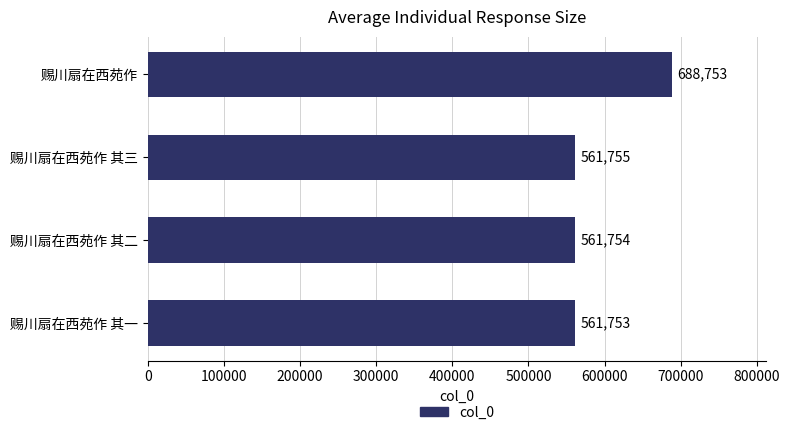

Reading top to bottom, what are all the values shown in this chart?

688753	561755	561754	561753